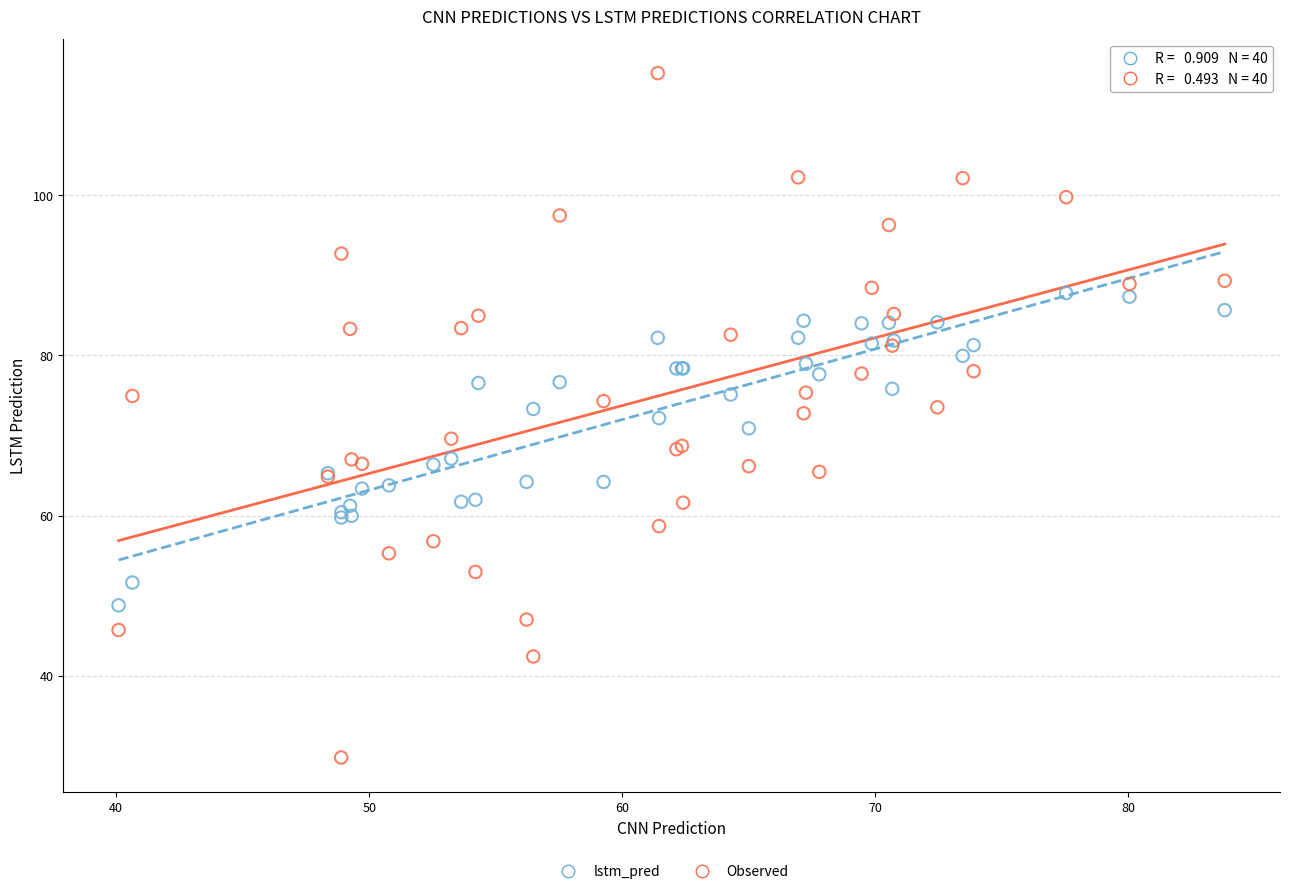

What are all the series names shown in the legend?

lstm_pred, Observed